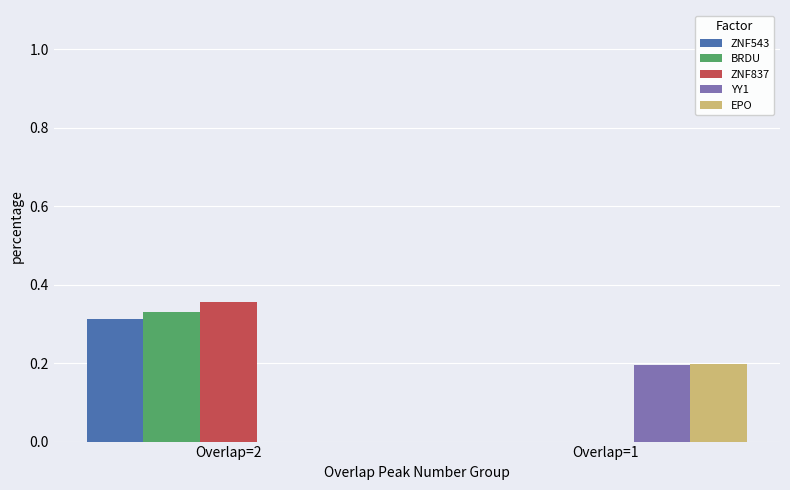

What are all the series names shown in the legend?

ZNF543, BRDU, ZNF837, YY1, EPO